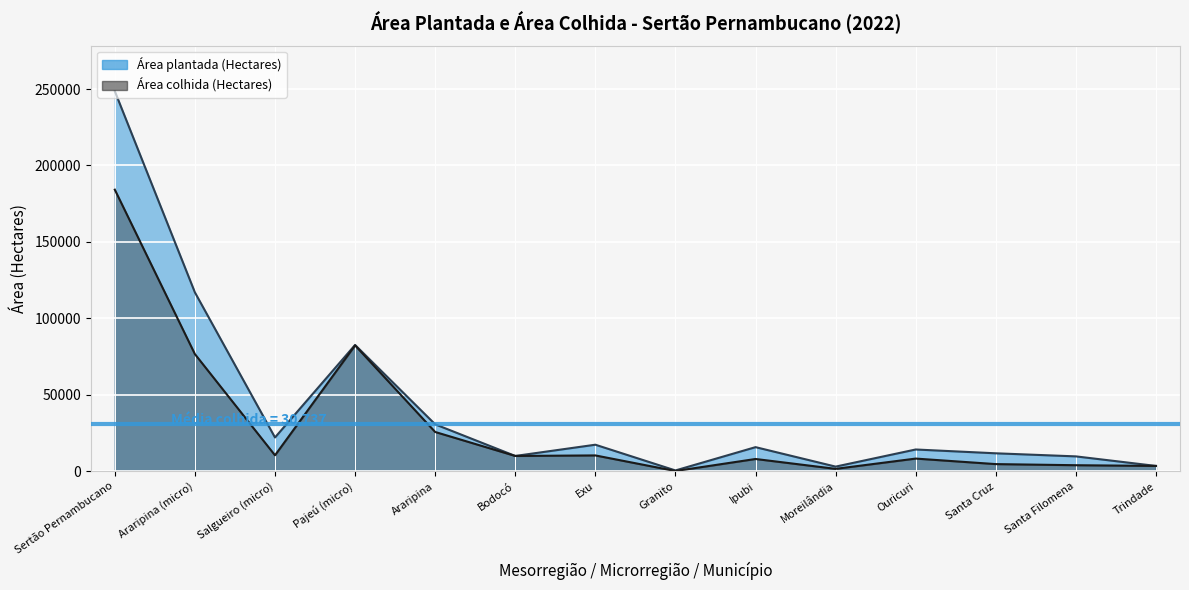

In Área plantada (Hectares), how many points are higher than both neighbors (excluding endpoints)?

4